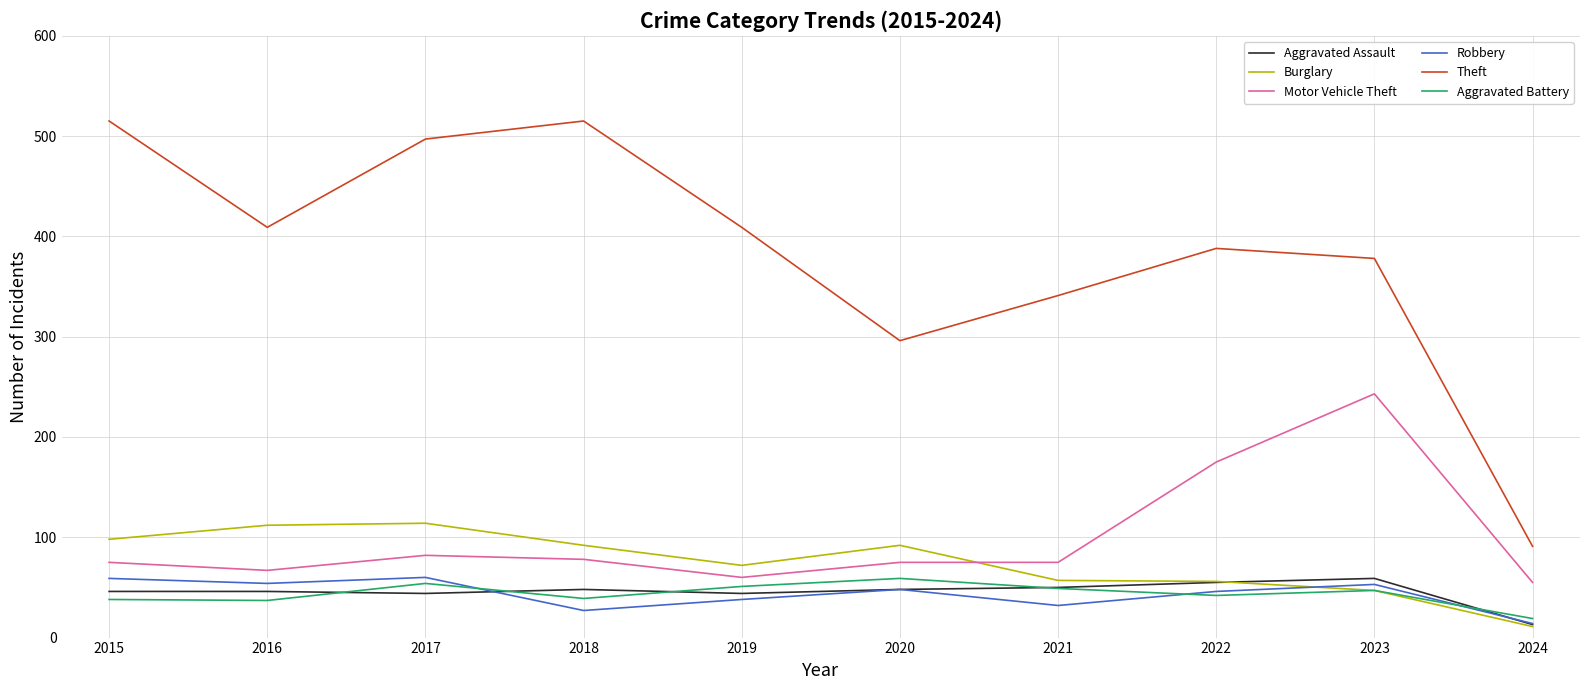

True or false: Motor Vehicle Theft and Robbery intersect in this chart.

False